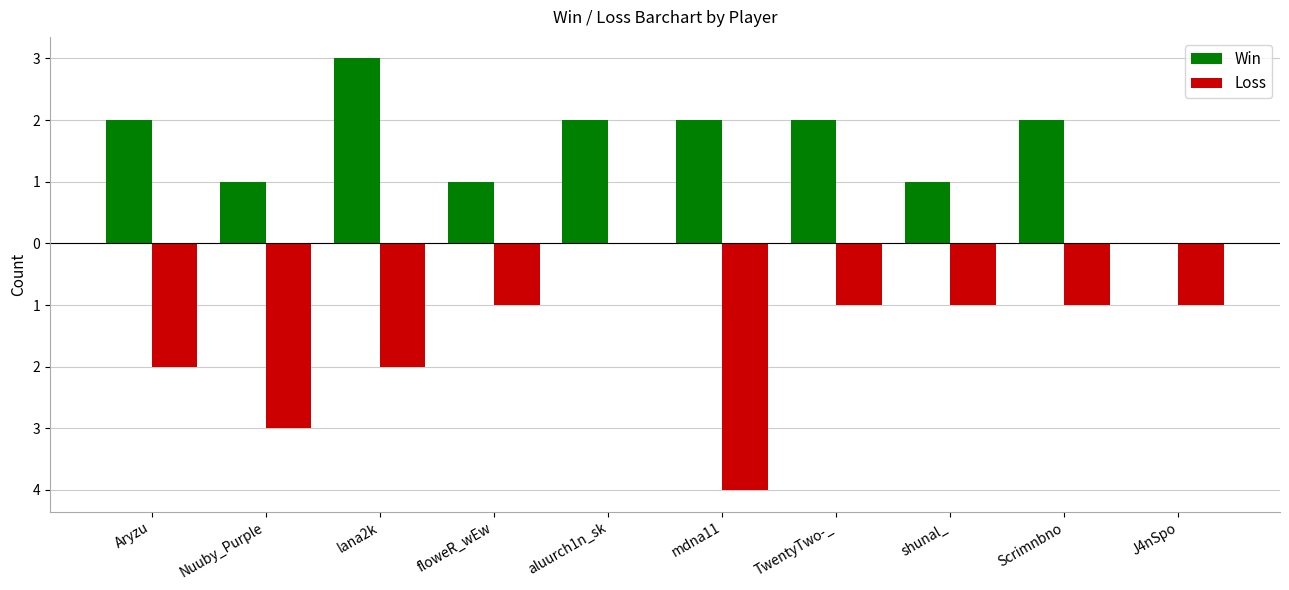

Which label corresponds to the smallest value in the chart?

J4nSpo